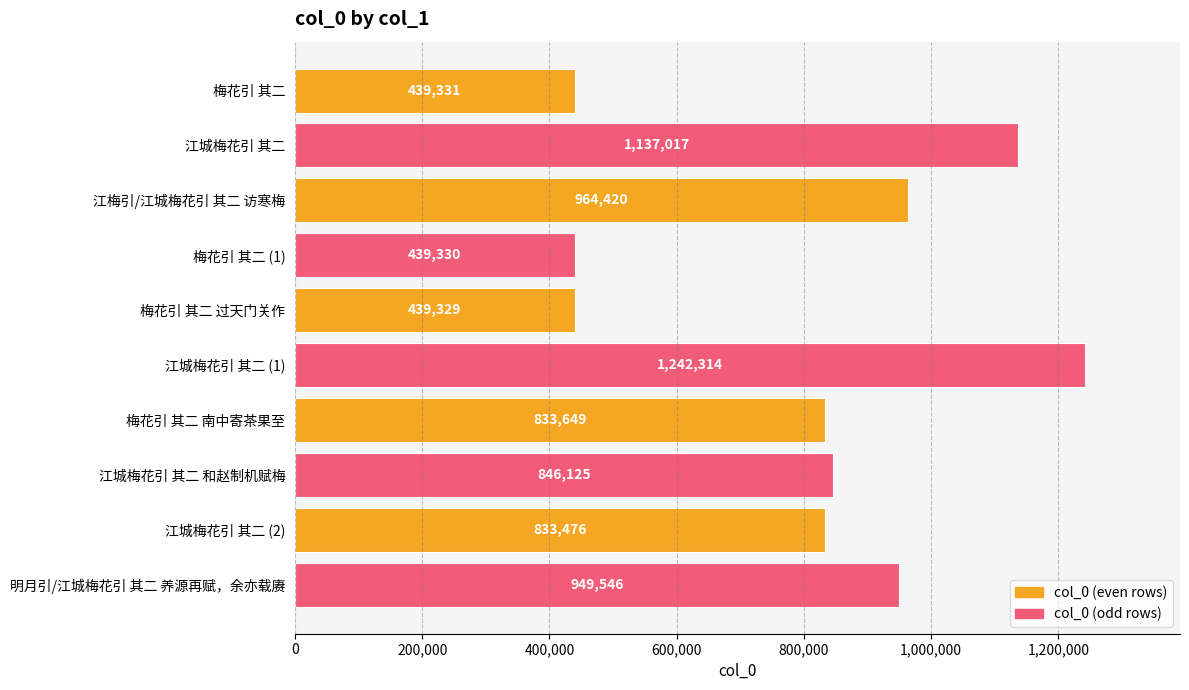

Reading bottom to top, what are all the values shown in this chart?

明月引/江城梅花引 其二 养源再赋，余亦载赓=949546	江城梅花引 其二 (2)=833476	江城梅花引 其二 和赵制机赋梅=846125	梅花引 其二 南中寄茶果至=833649	江城梅花引 其二 (1)=1242314	梅花引 其二 过天门关作=439329	梅花引 其二 (1)=439330	江梅引/江城梅花引 其二 访寒梅=964420	江城梅花引 其二=1137017	梅花引 其二=439331